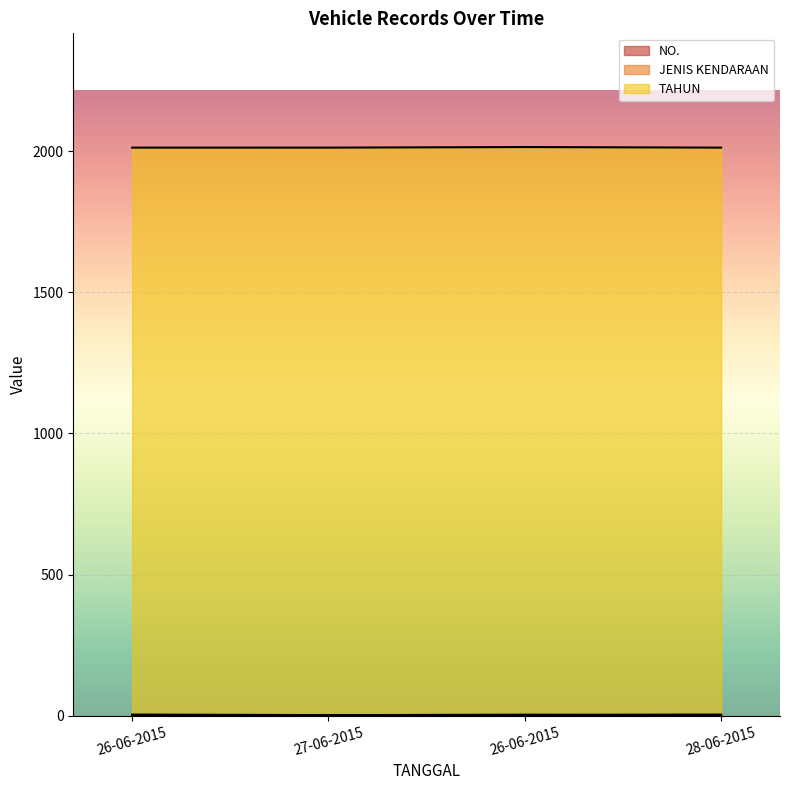

What is the difference between the maximum and minimum values in the NO. series?

3